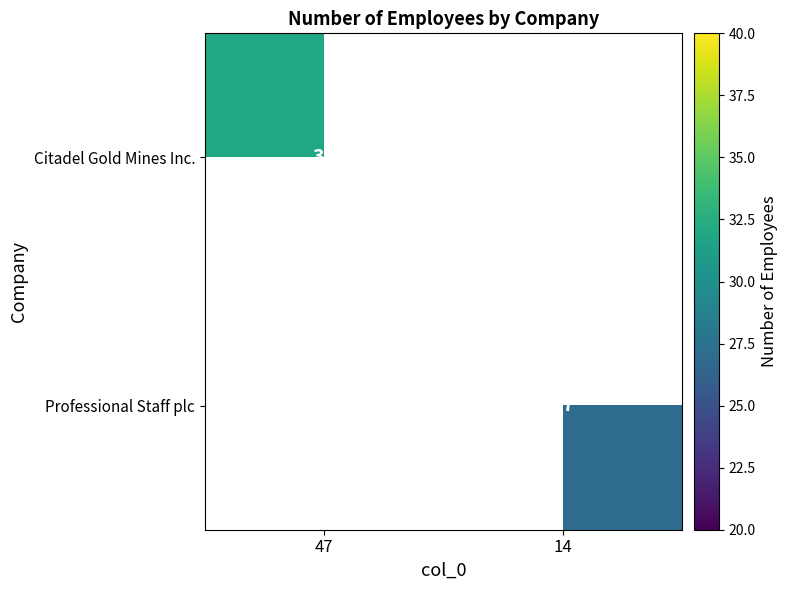

At how many categories does at least one series exceed 30?

1